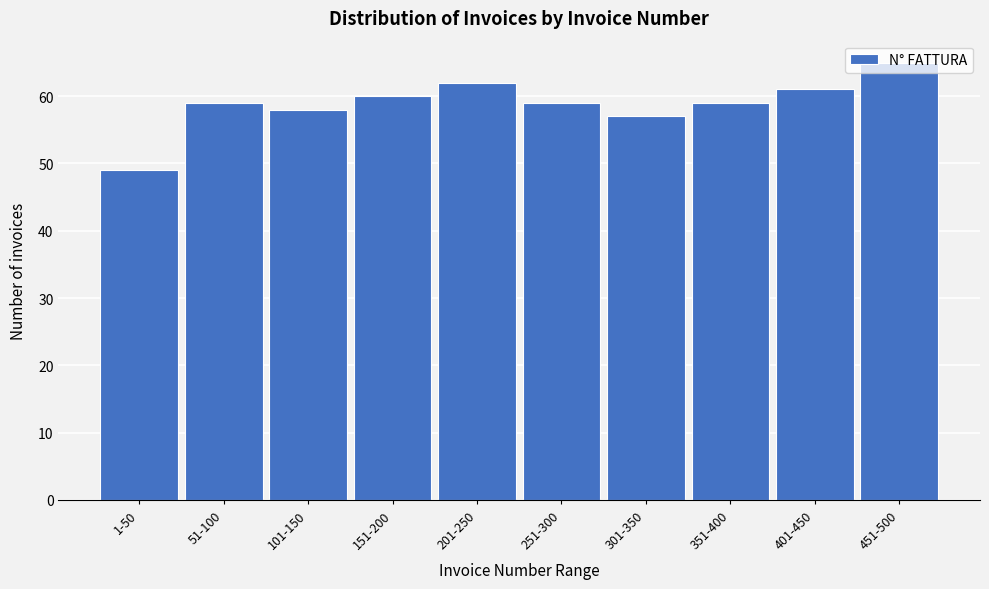

What is the difference between the values at 351-400 and 1-50?

10